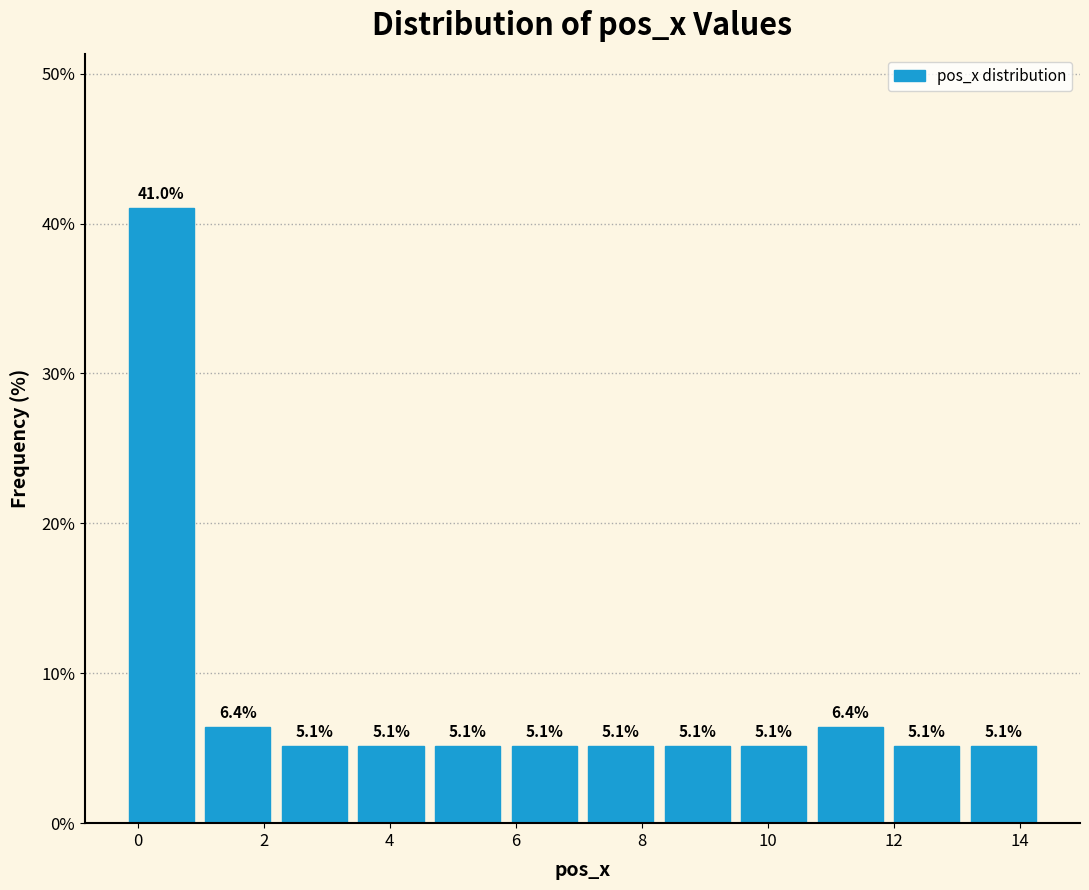

Reading left to right, list every bar in this chart as the range it spans on the x-axis followed by its height. The bar edges are not printed on the chart, so give them approximately, as read against the axis.

-0.2 to 1.0: 41.0
1.0 to 2.2: 6.4
2.2 to 3.4: 5.1
3.4 to 4.6: 5.1
4.6 to 5.8: 5.1
5.8 to 7.0: 5.1
7.0 to 8.2: 5.1
8.2 to 9.4: 5.1
9.4 to 10.8: 5.1
10.8 to 12.0: 6.4
12.0 to 13.2: 5.1
13.2 to 14.4: 5.1